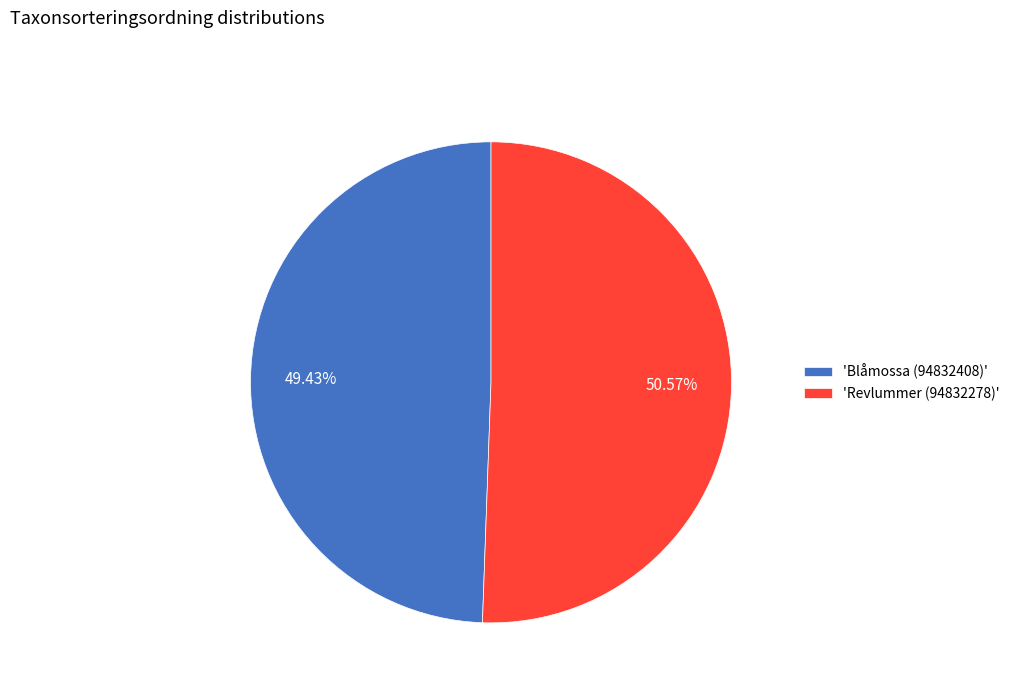

Between 'Blåmossa (94832408)' and 'Revlummer (94832278)', which is larger?

'Revlummer (94832278)'